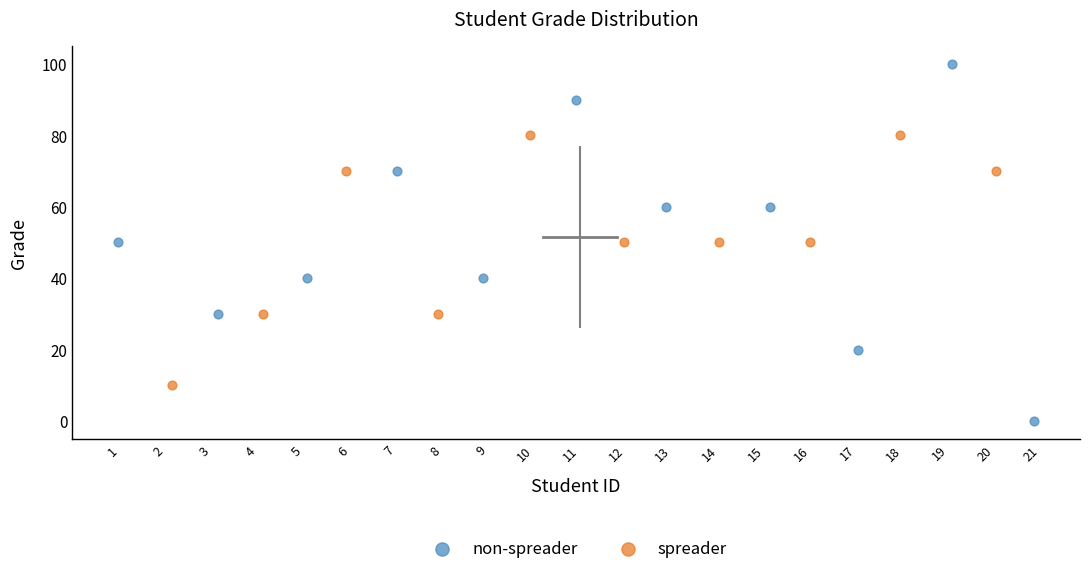

Which series contains the highest Y value?

non-spreader